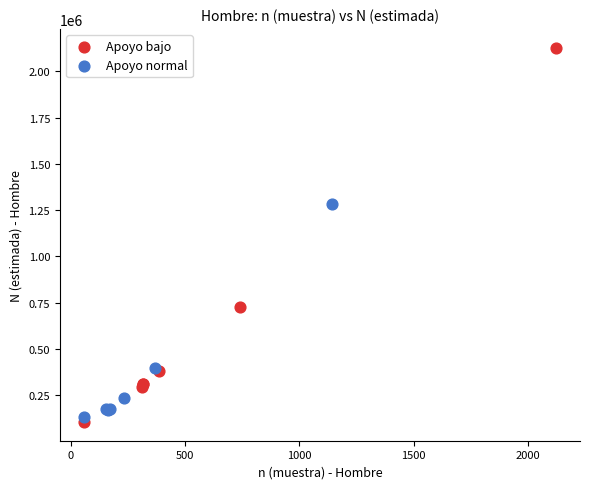

What are all the series names shown in the legend?

Apoyo bajo, Apoyo normal